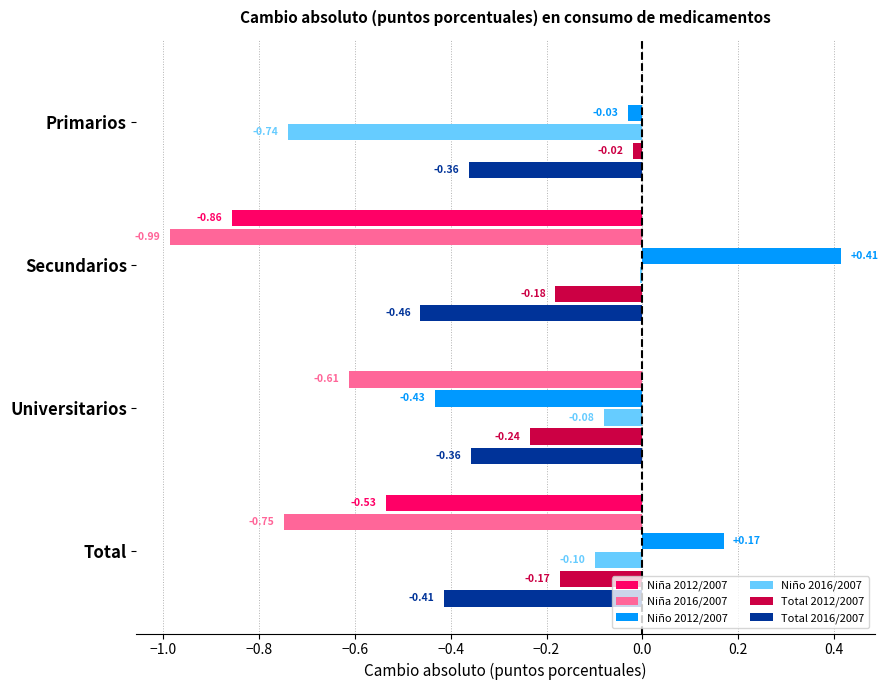

What is the sum of the Niño 2016/2007 values at Universitarios and Primarios?

-0.8